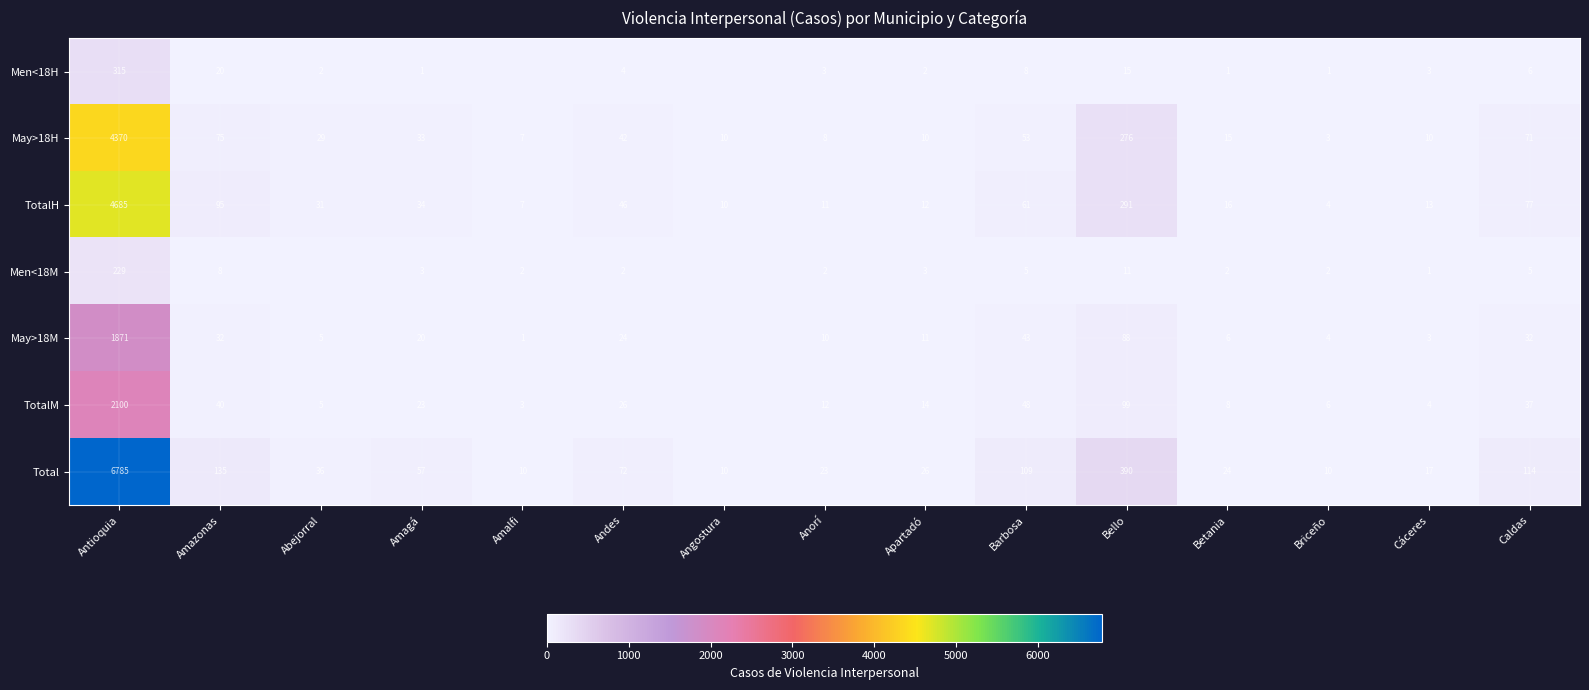

What is the highest value of the May>18H series?

4370